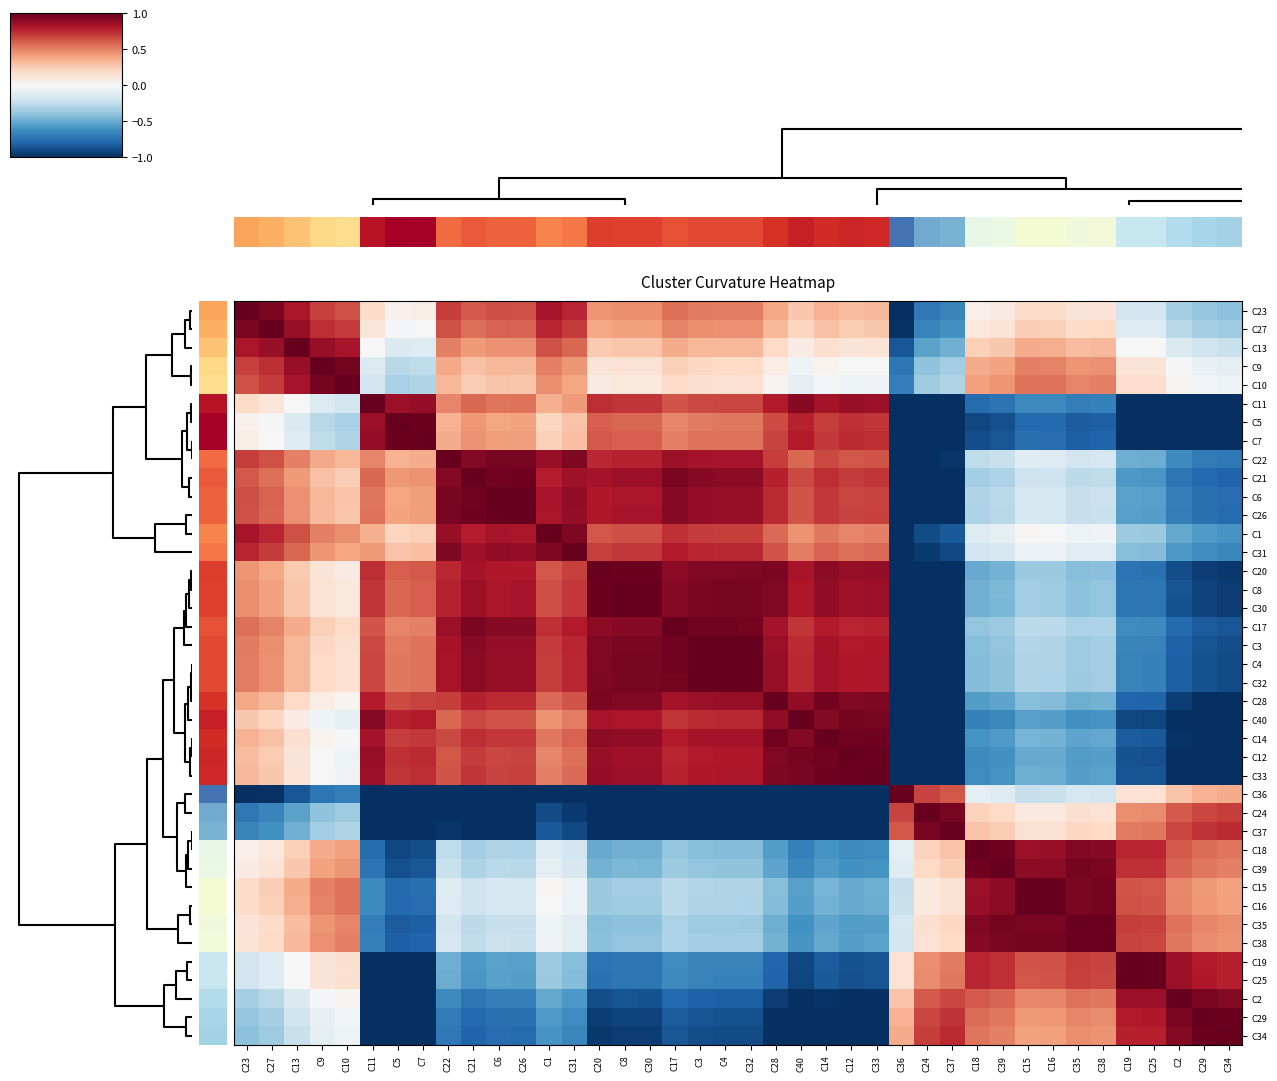

List the series in order of their peak value, lowest first.

C23, C27, C13, C9, C10, C11, C5, C7, C22, C21, C6, C26, C1, C31, C20, C8, C30, C17, C3, C4, C32, C28, C40, C14, C12, C33, C36, C24, C37, C18, C39, C15, C16, C35, C38, C19, C25, C2, C29, C34